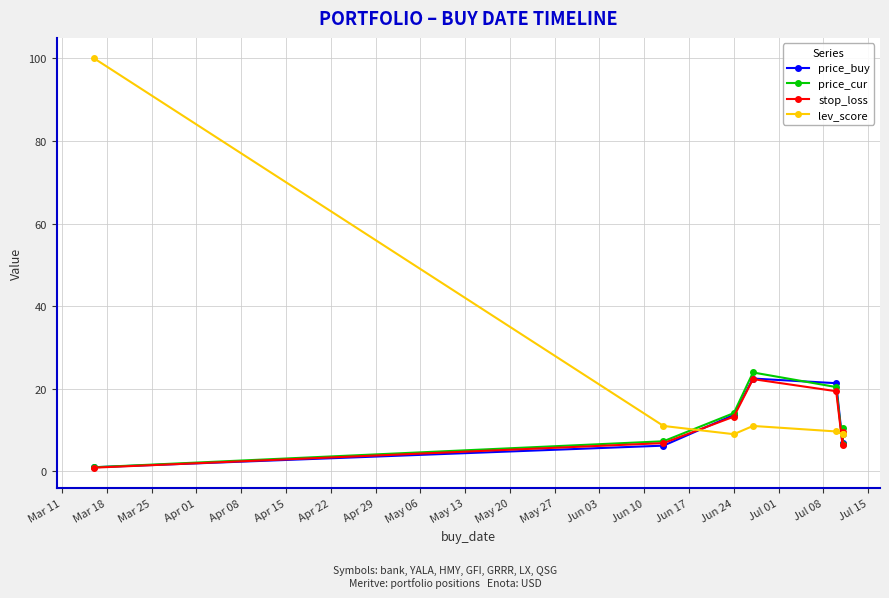

What is the difference between the second highest and minimum values in the stop_loss series?

18.5